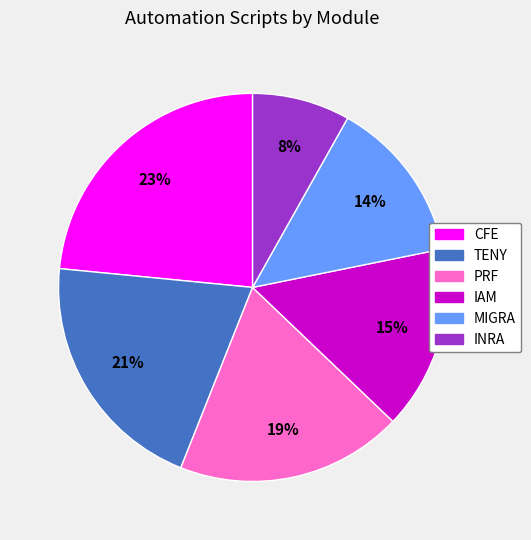

Do PRF and INRA together represent more than half of the pie?

No